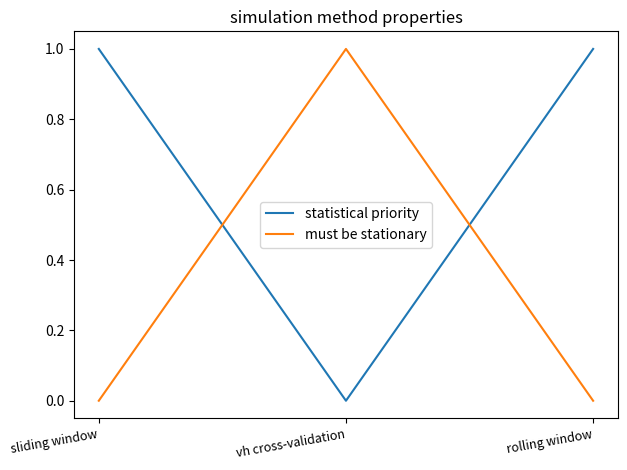

Which series has the largest total across all categories?

statistical priority